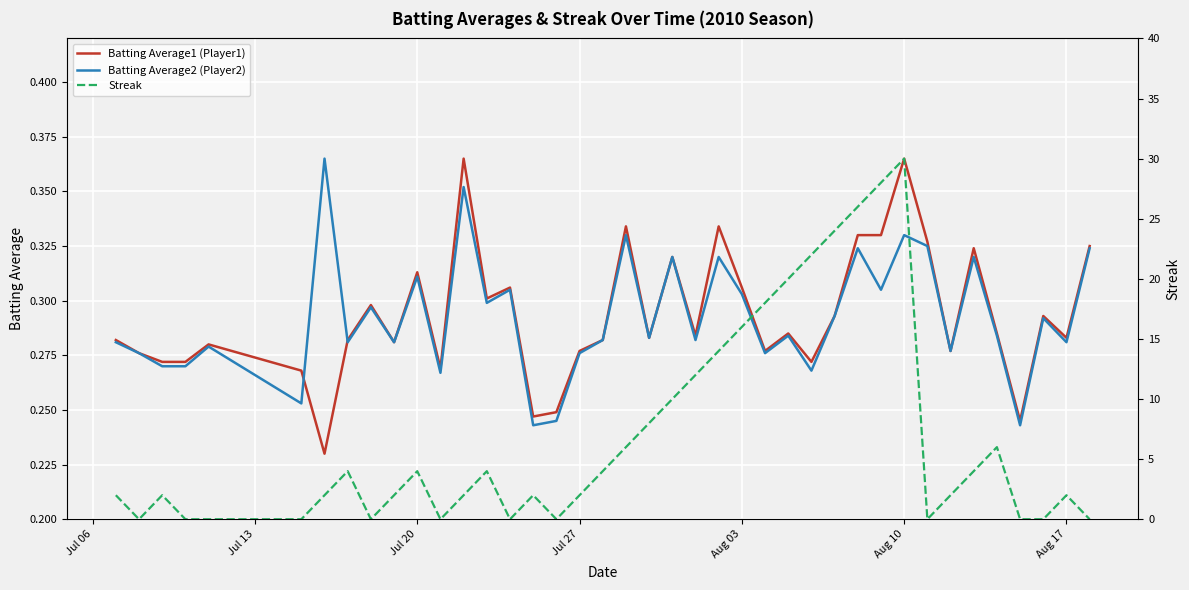

True or false: Batting Average1 (Player1) has a value of 0.2 at Aug 17.

False